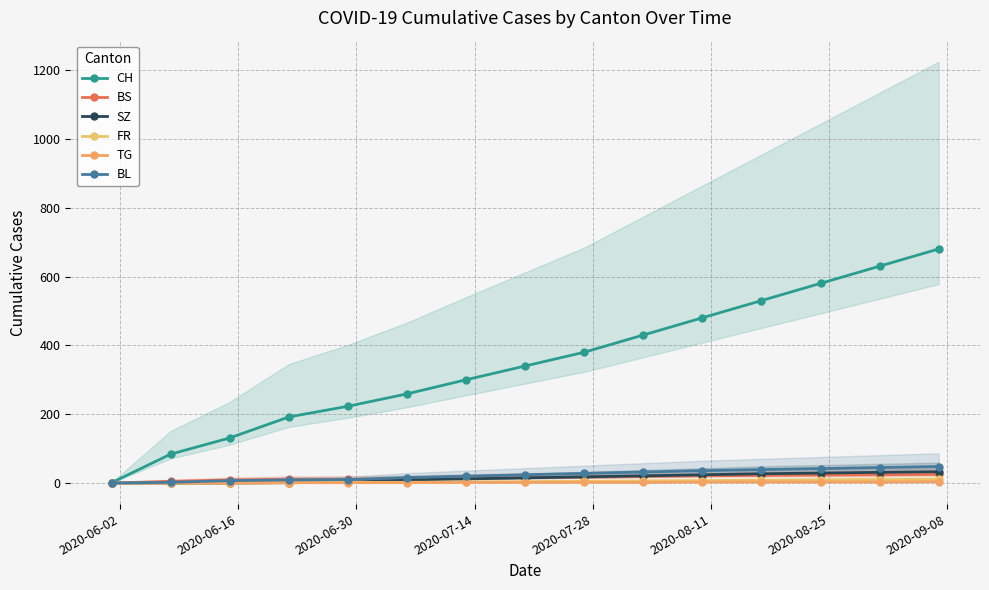

The CH series shows 125 at 2020-06-16. True or false?

False